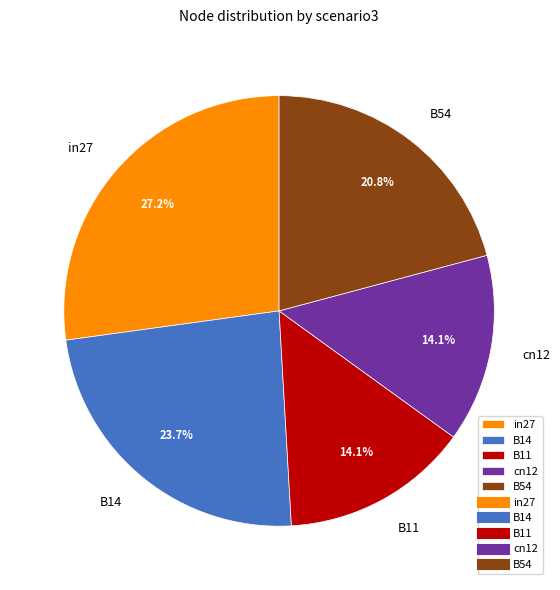

What percentage do B11 and cn12 together represent?

28.2%